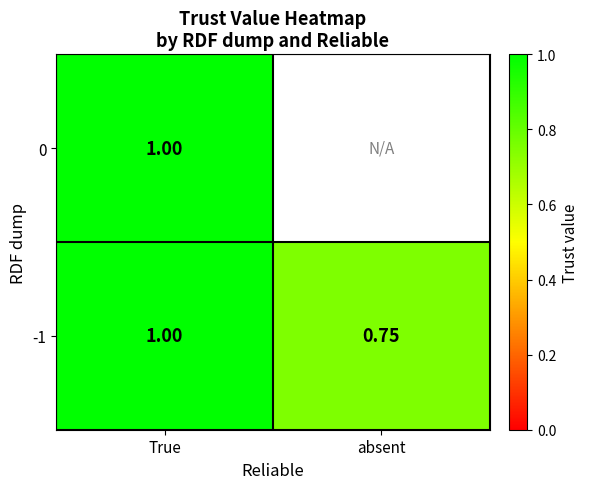

At which label does -1 reach its minimum?

absent